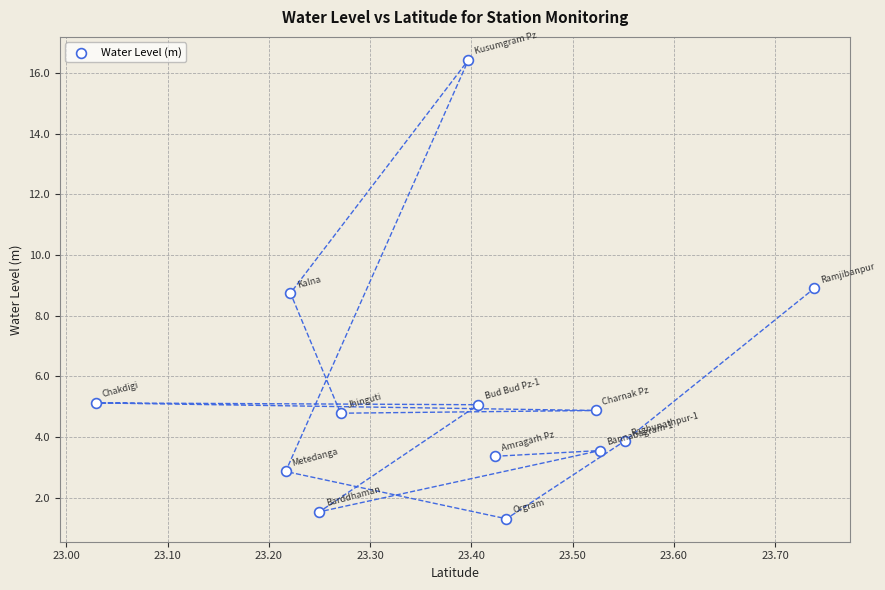

What is the range of Y values (max minus min)?

15.1